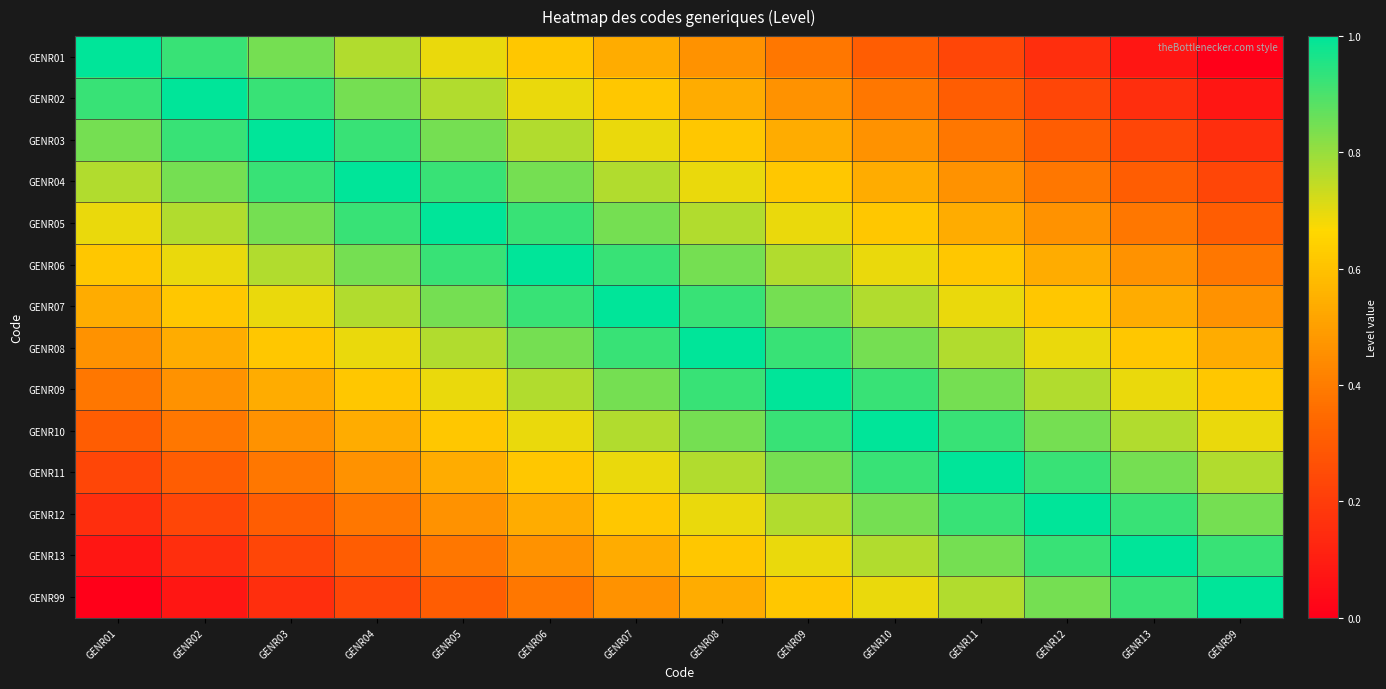

Which series has the largest range (max minus min)?

GENR01